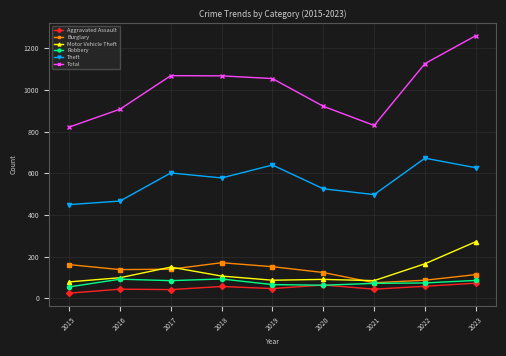

The value of Total at 2018 is 1068. True or false?

True